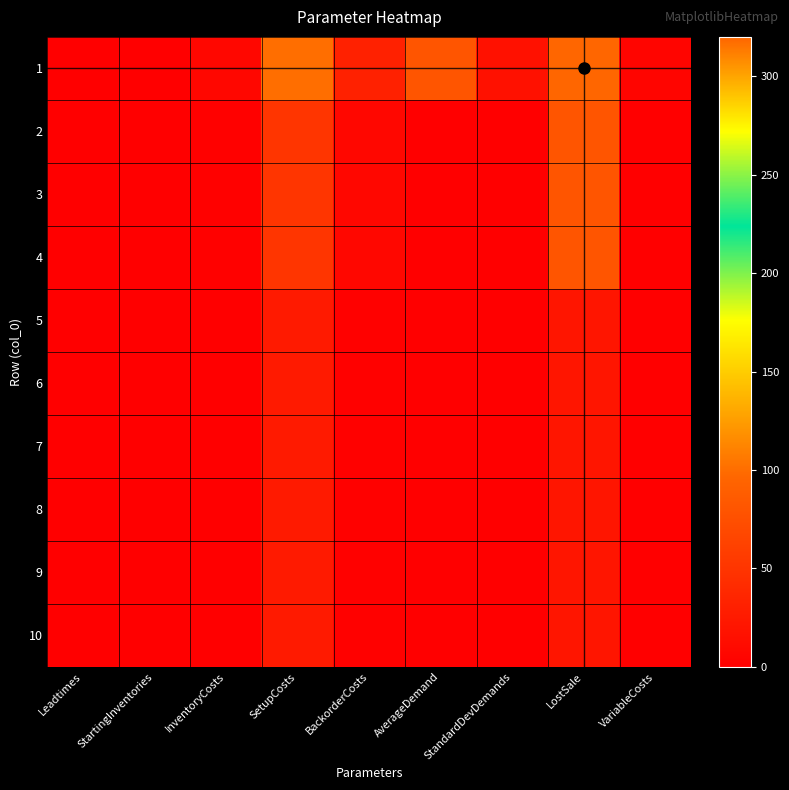

Count the number of data series in this chart.

10